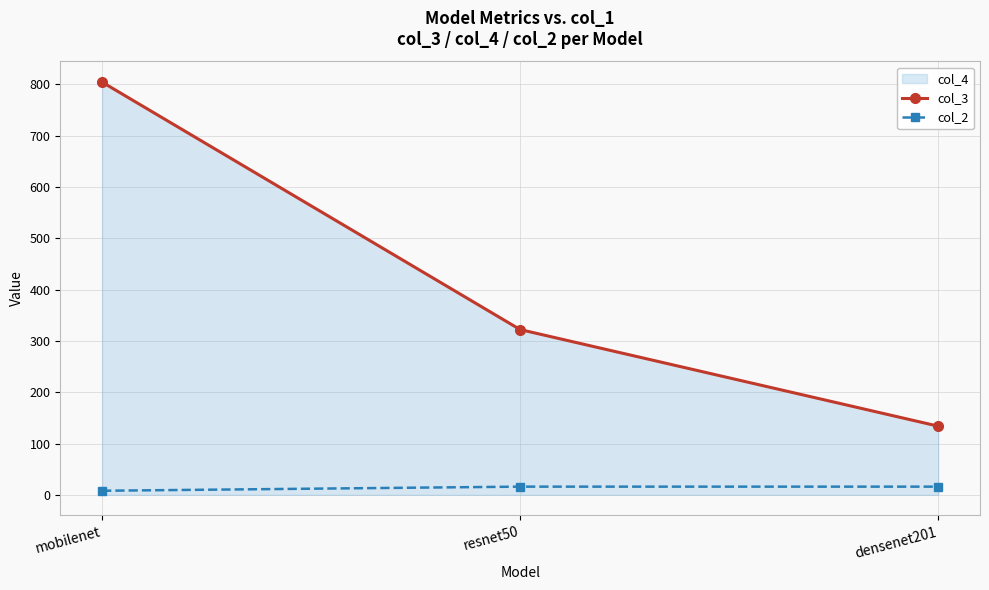

What is the maximum value for col_3?

804.4